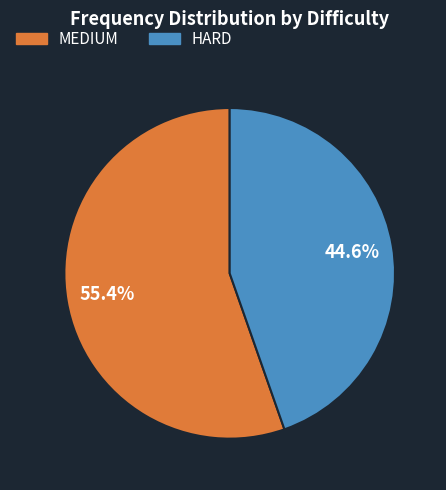

True or false: MEDIUM accounts for 65% of the total.

False